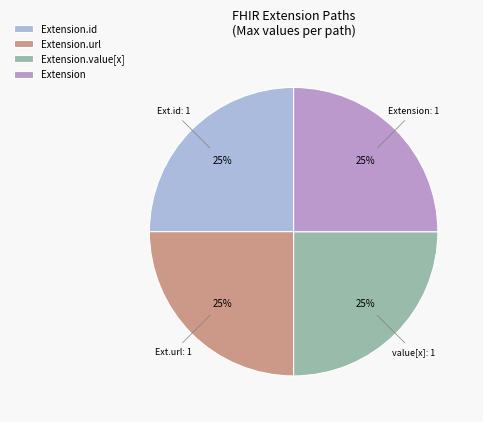

Is there any slice that represents more than half of the pie?

No